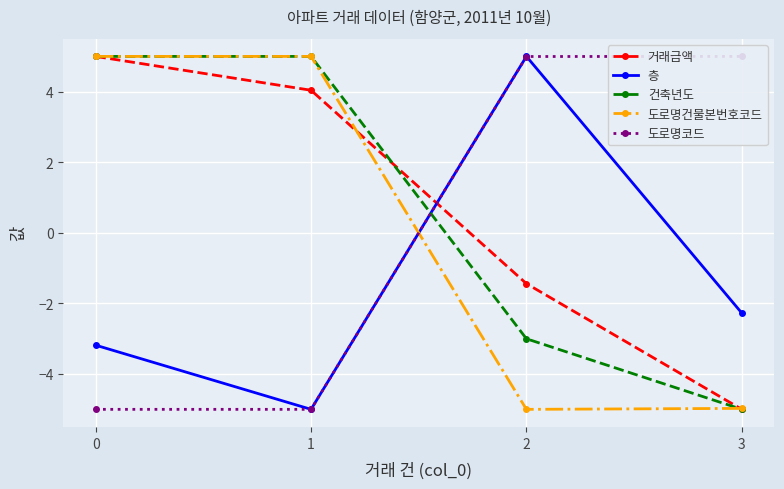

How many intersections are there between 층 and 도로명코드?

1